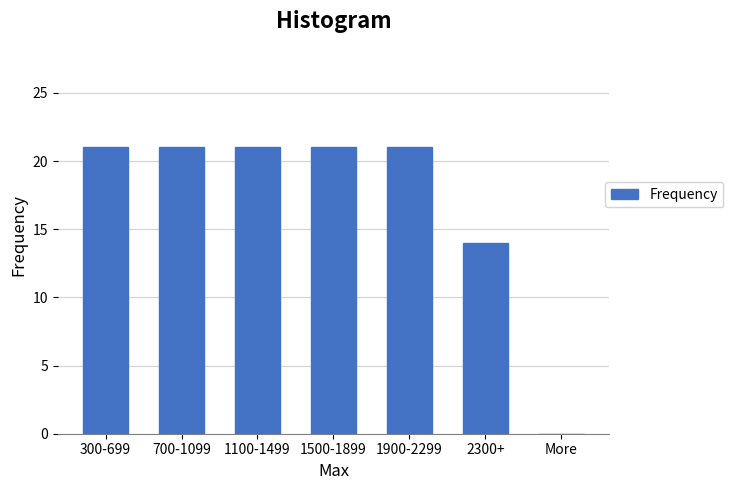

Reading left to right, transcribe all the data shown in this chart.

300-699=21	700-1099=21	1100-1499=21	1500-1899=21	1900-2299=21	2300+=14	More=0